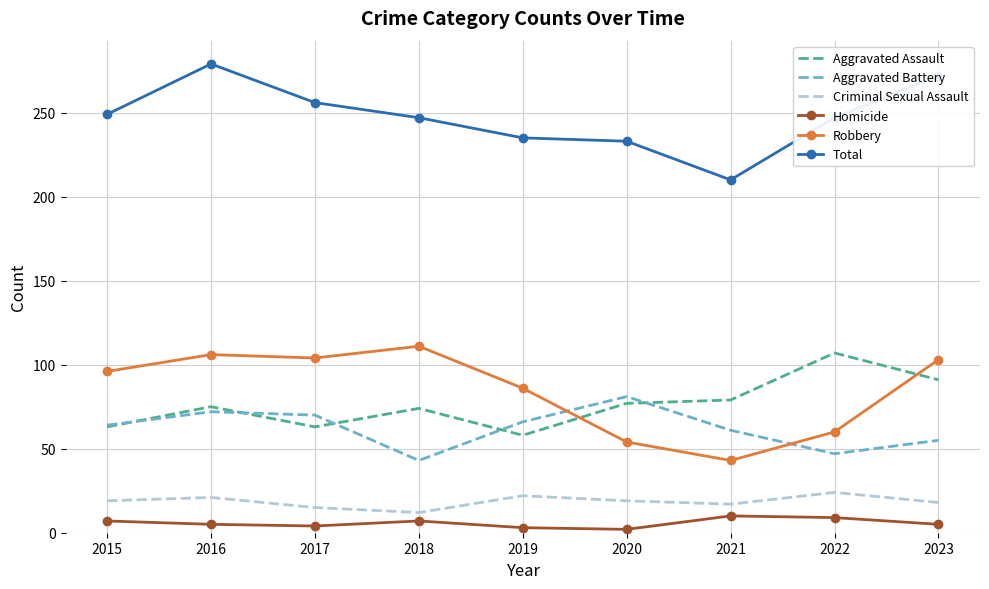

What is the difference between the maximum and minimum values in the Homicide series?

8